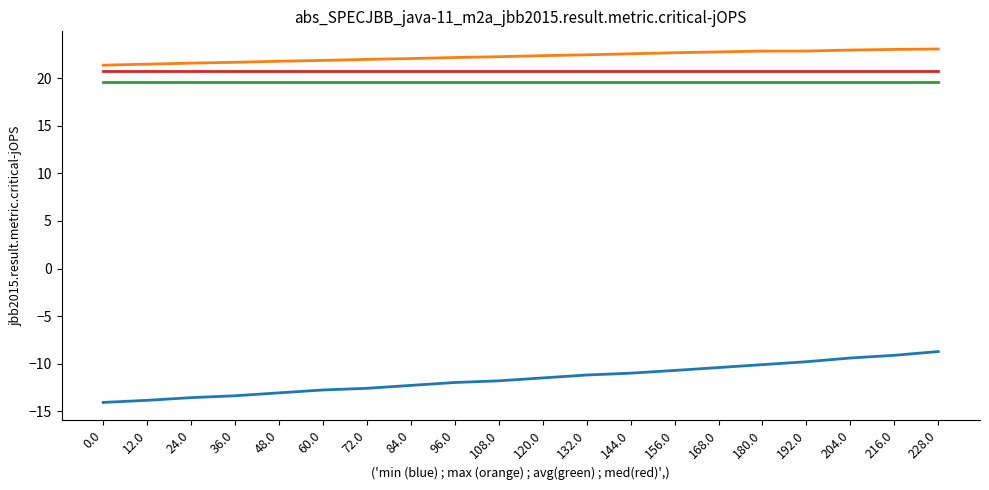

What position from the left is 24.0?

3